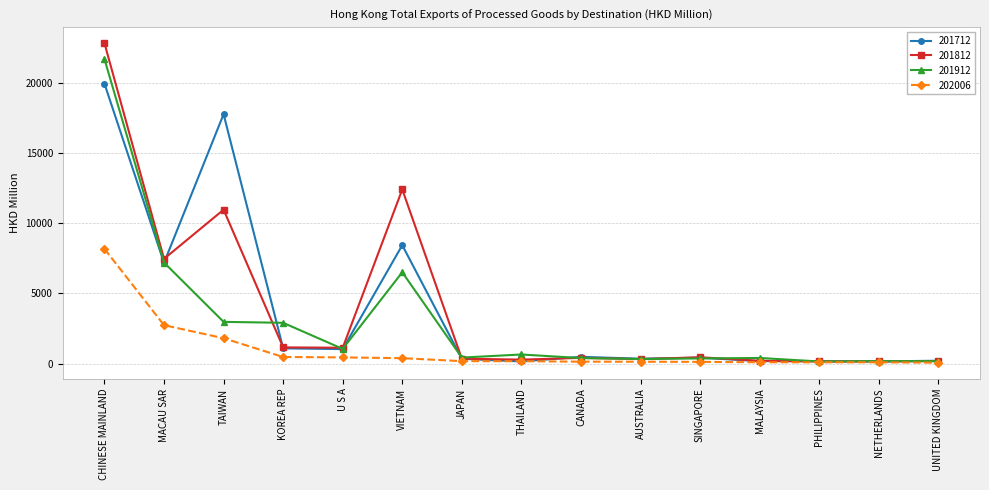

Is it true that 202006 equals 2737.2 at MACAU SAR?

True